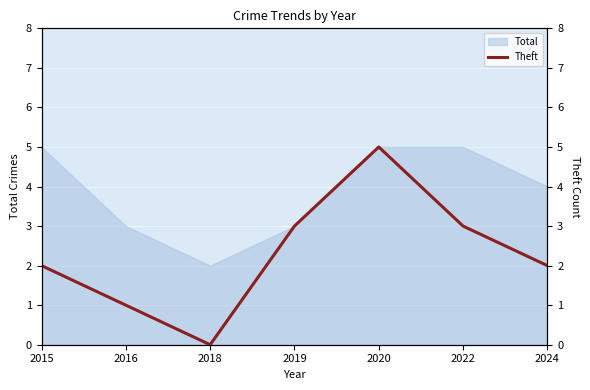

Rank the categories by value from highest to lowest.

2020, 2019, 2022, 2015, 2024, 2016, 2018